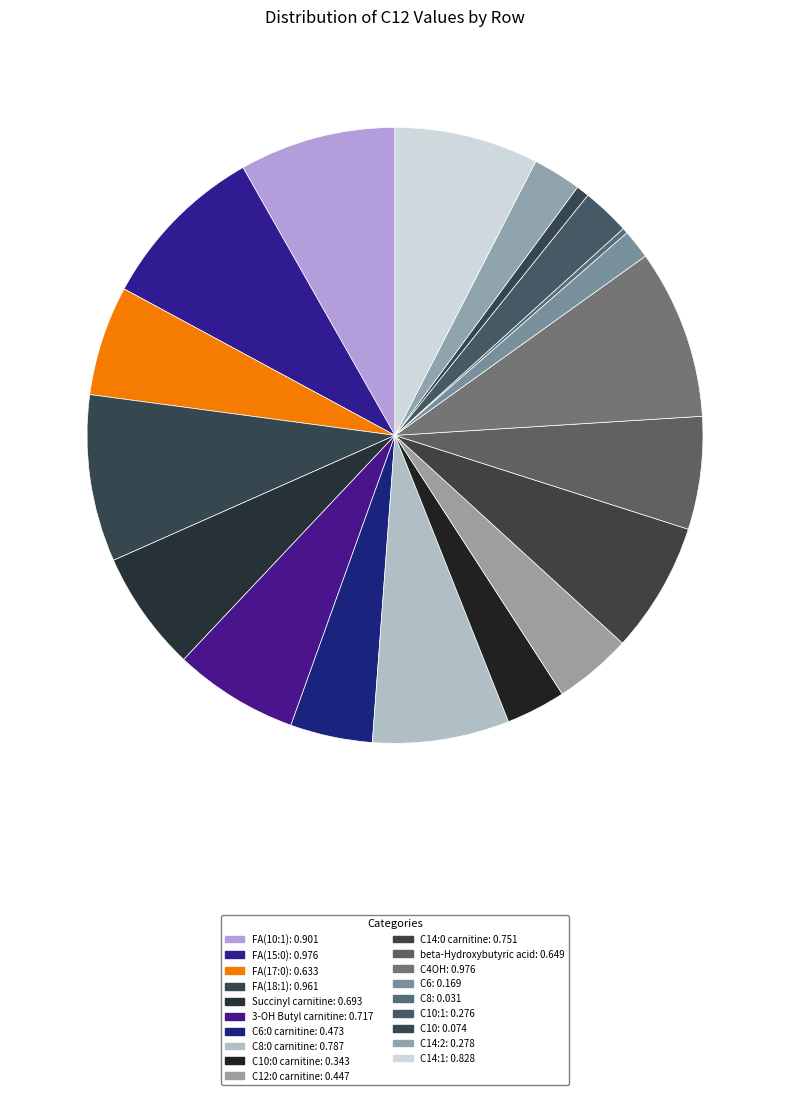

What is the largest slice in the pie chart?

C4OH